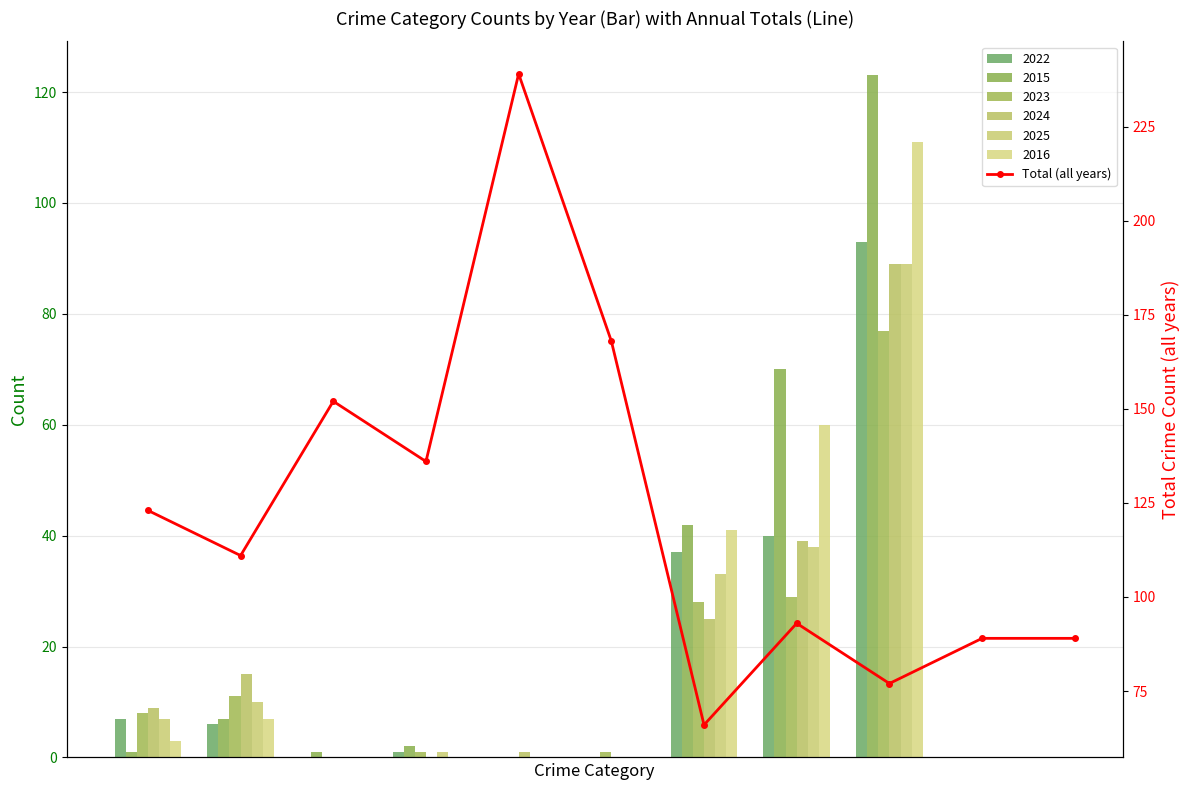

What is the difference between the maximum and minimum values?

173